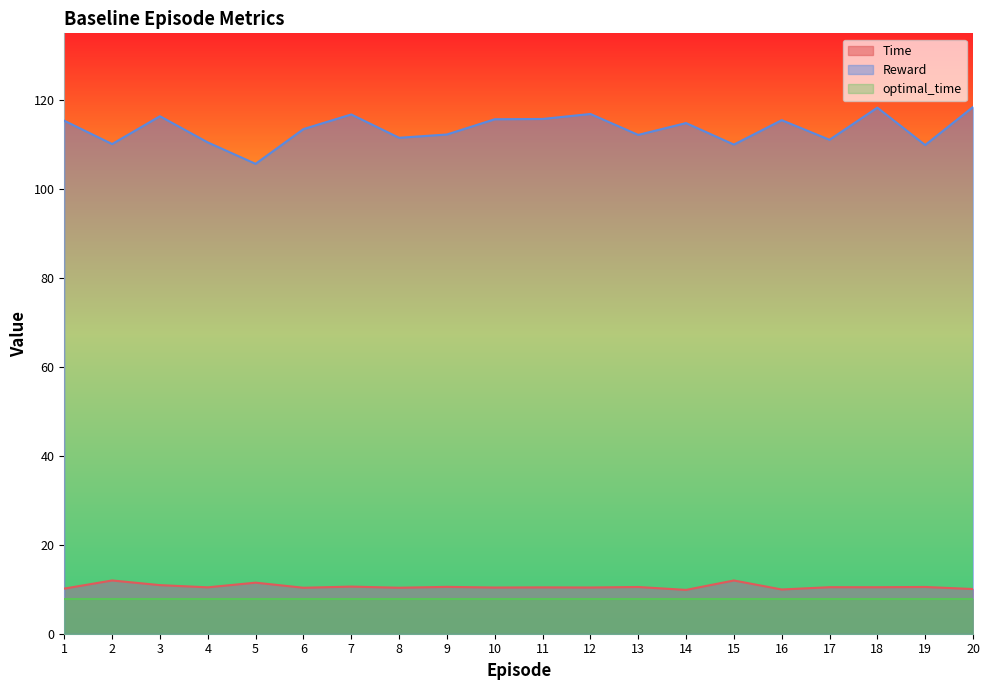

How many lines are shown in the chart?

3